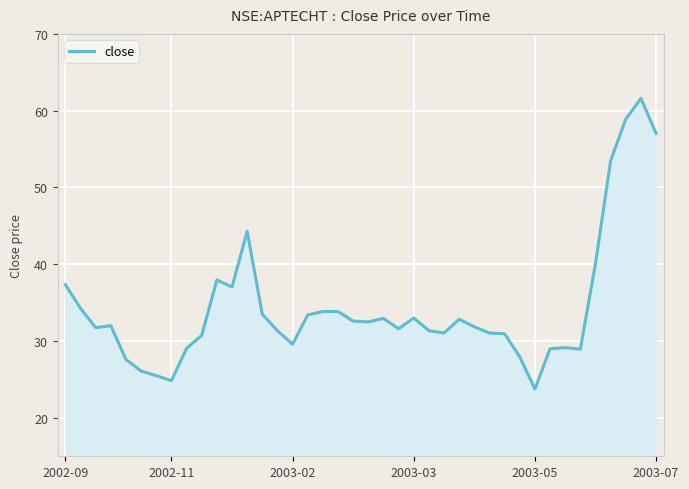

What is the greatest value displayed?

61.6